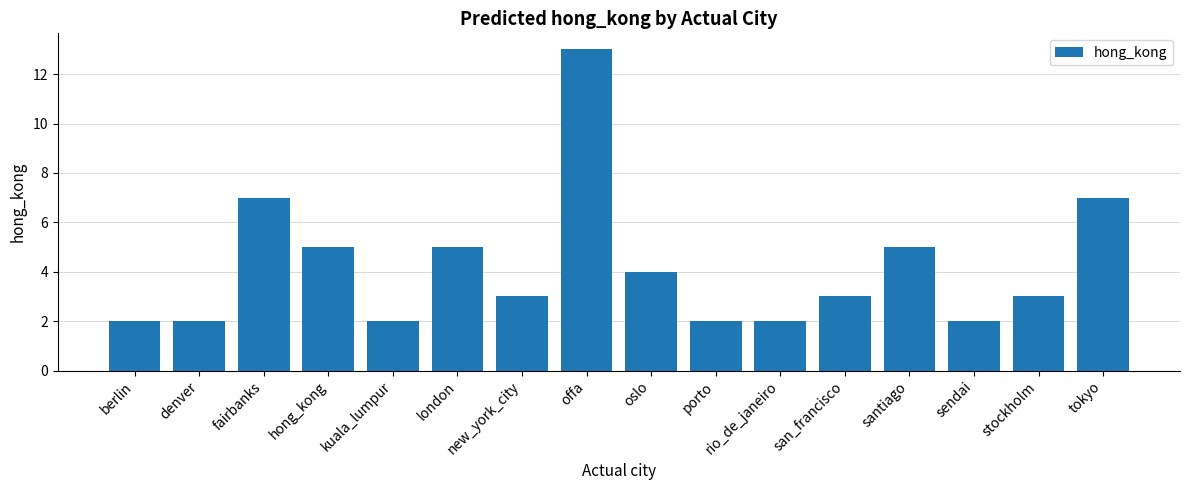

What is the greatest value displayed?

13